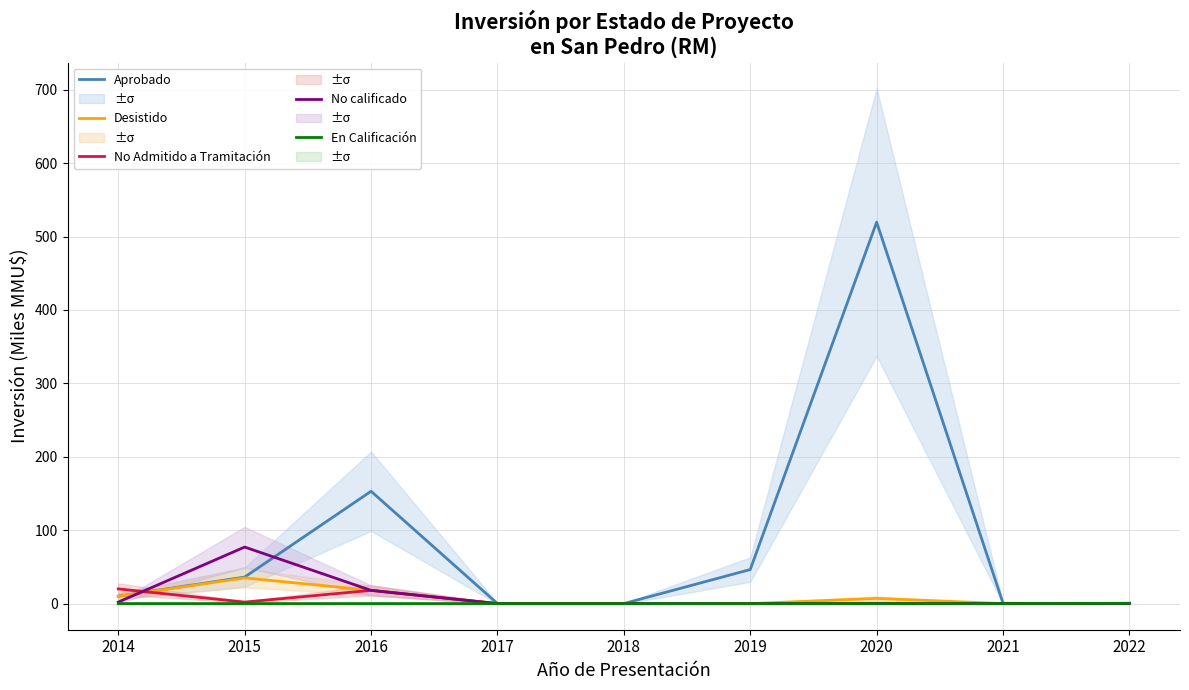

In No Admitido a Tramitación, how many points are lower than both neighbors (excluding endpoints)?

2